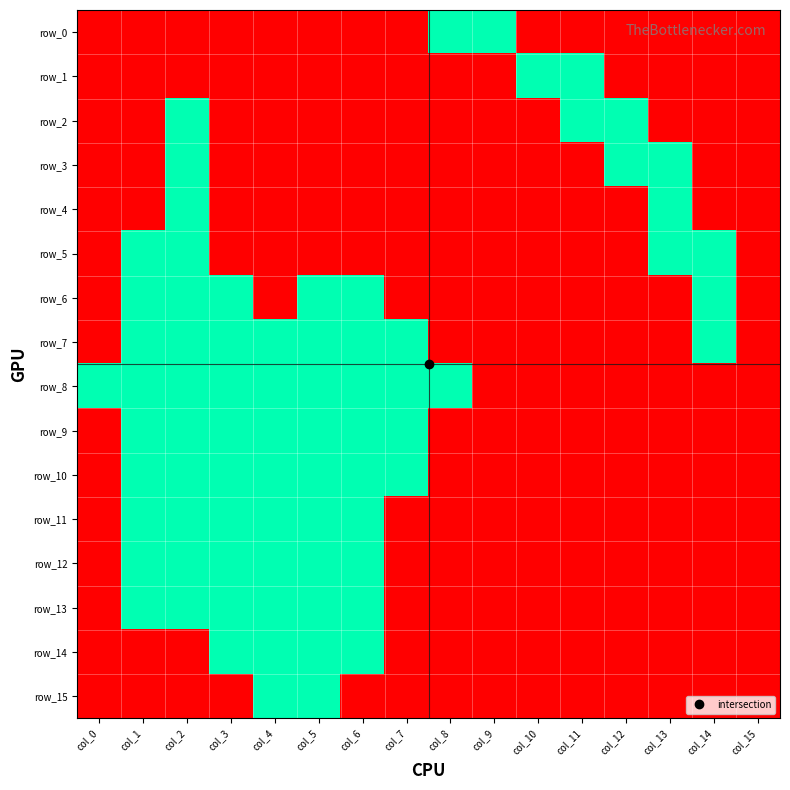

How many row_12 values are between 0 and 1?

16